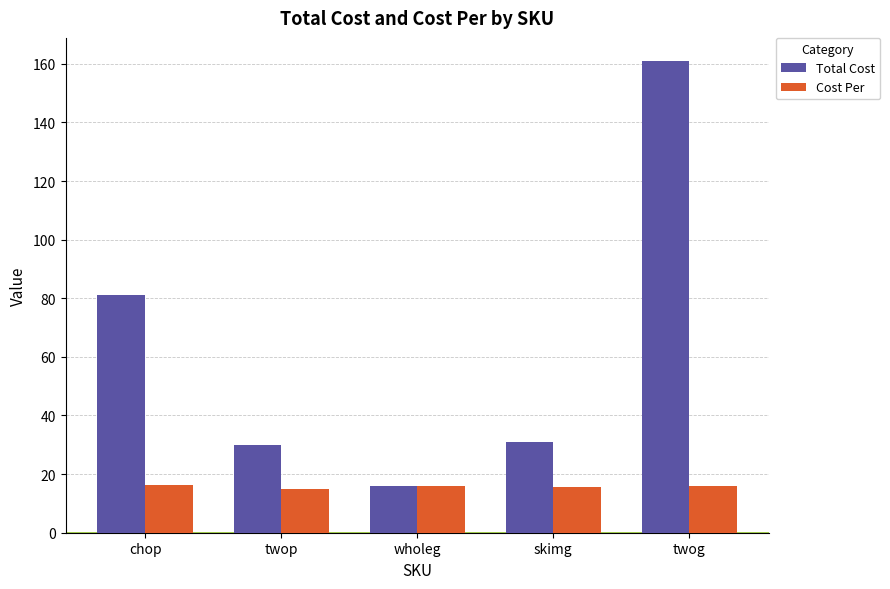

What is the approximate value of Cost Per at wholeg?

16.1